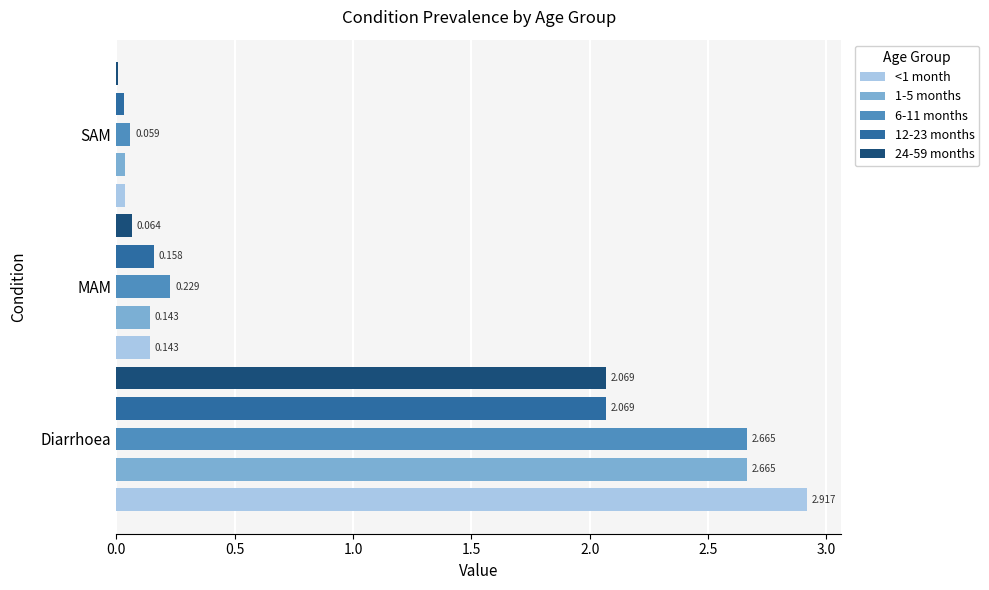

Where is 6-11 months nearest to the value 1?

MAM